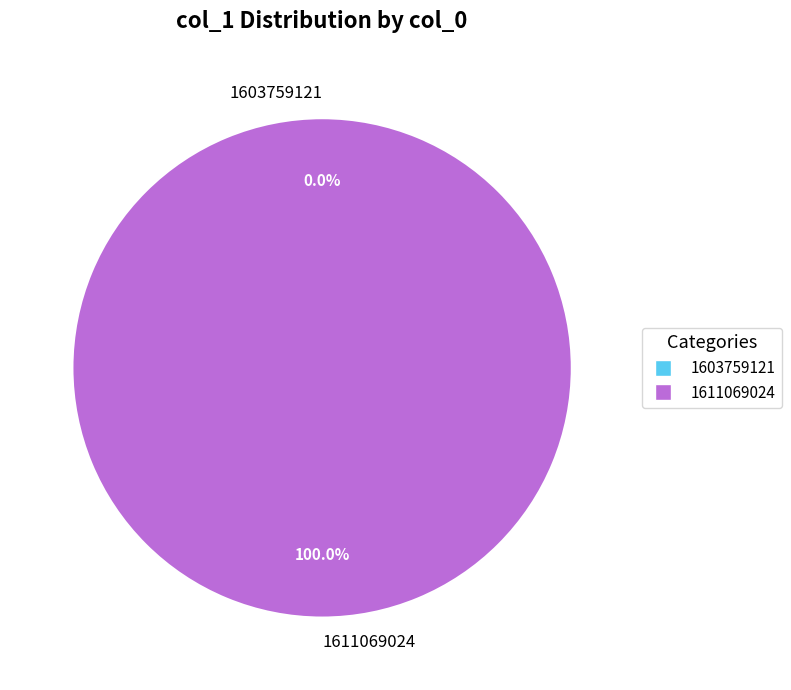

Is it true that 1611069024 is 89% of the pie?

False